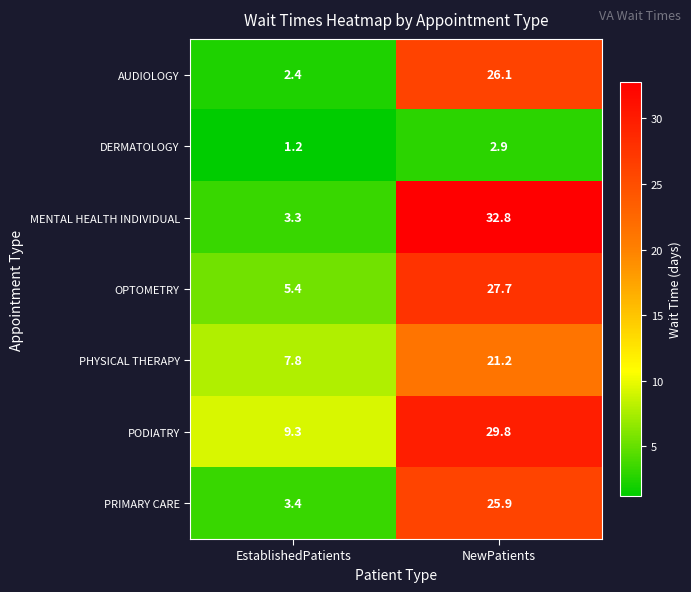

Reading left to right, list all the values displayed in this chart.

AUDIOLOGY: EstablishedPatients=2.4	NewPatients=26.1
DERMATOLOGY: EstablishedPatients=1.2	NewPatients=2.9
MENTAL HEALTH INDIVIDUAL: EstablishedPatients=3.3	NewPatients=32.8
OPTOMETRY: EstablishedPatients=5.4	NewPatients=27.7
PHYSICAL THERAPY: EstablishedPatients=7.8	NewPatients=21.2
PODIATRY: EstablishedPatients=9.3	NewPatients=29.8
PRIMARY CARE: EstablishedPatients=3.4	NewPatients=25.9